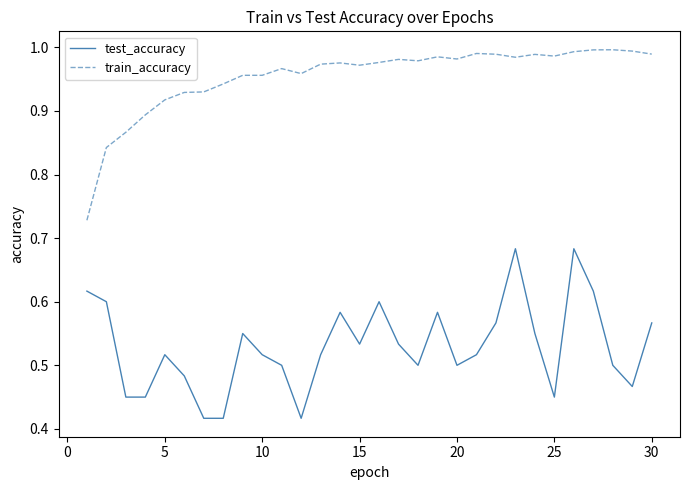

True or false: train_accuracy and test_accuracy intersect in this chart.

False